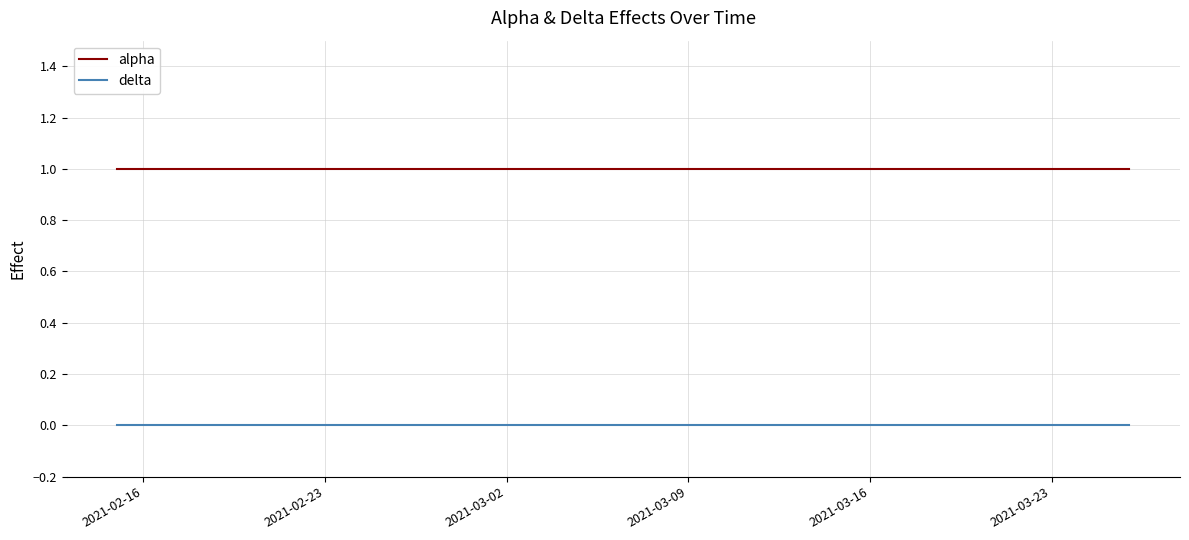

List the series in order of their overall mean, highest first.

alpha, delta